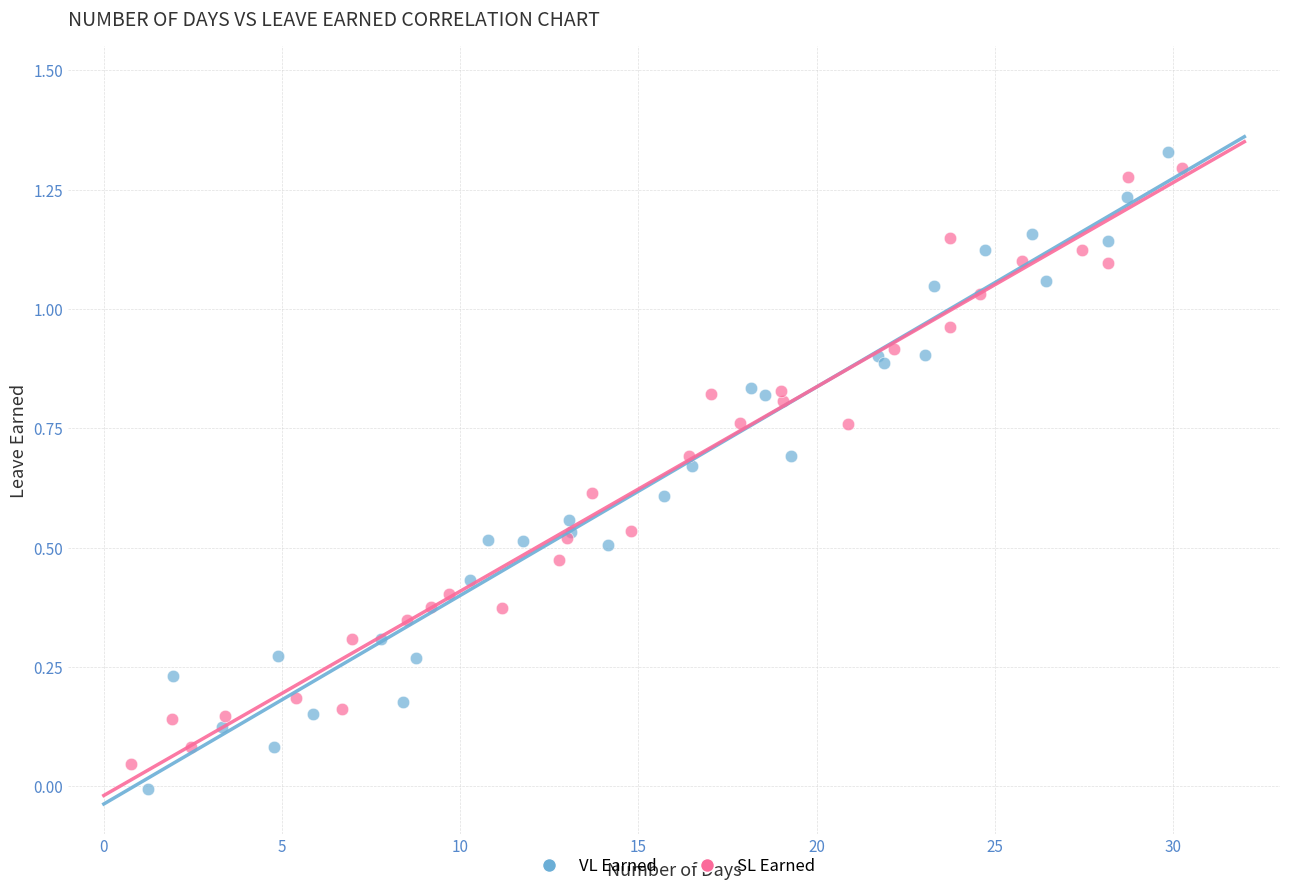

Which series reaches the maximum Y coordinate?

VL Earned